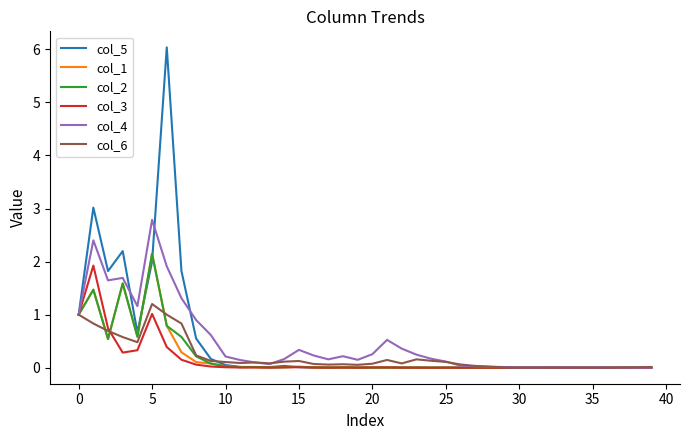

What is the maximum value shown in the chart?

6.0